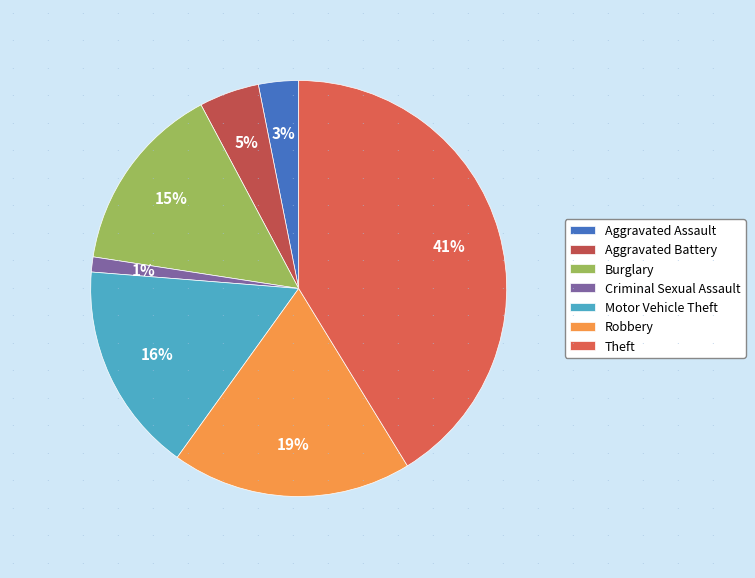

Is it true that Robbery is 4% of the pie?

False